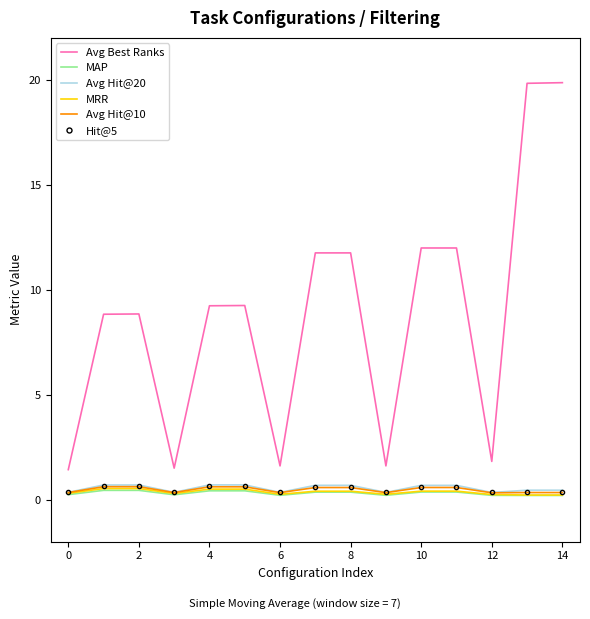

Which series has the widest spread of values?

Avg Best Ranks